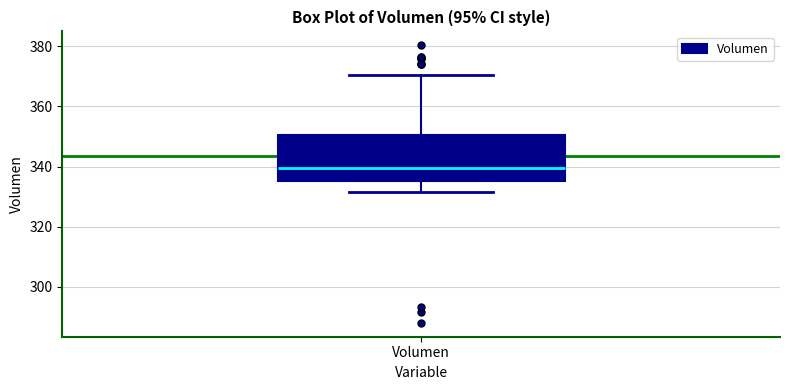

Transcribe this box plot: give where the median line is, the range the box spans, and where the two whiskers end, as read against the y-axis. The values are not printed on the chart, so give them approximately, as read against the axis.

median 340, box 336 to 350, whiskers 332 to 370